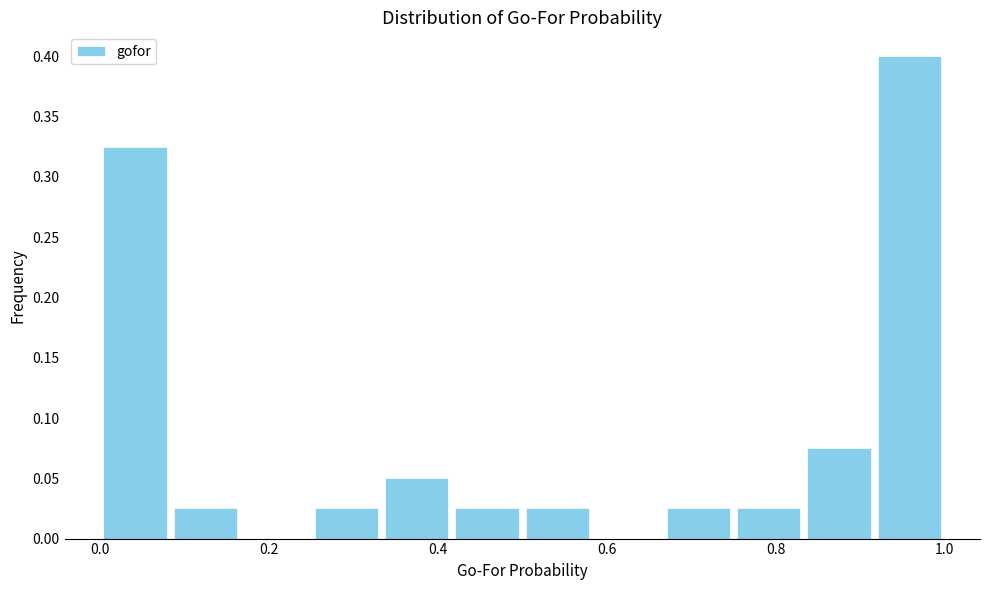

Over which range of the x-axis is the bar tallest?

0.92 to 1.00